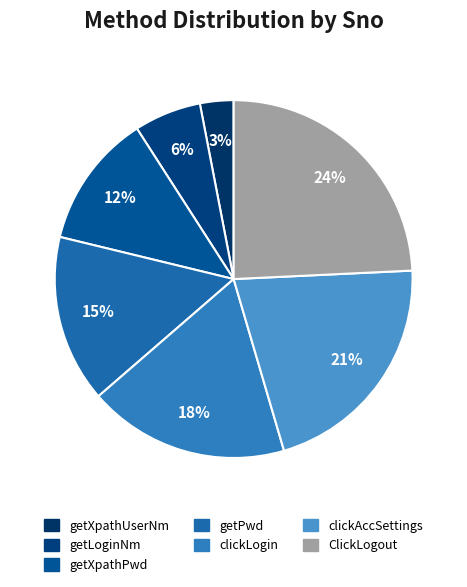

True or false: clickAccSettings accounts for 21% of the total.

True